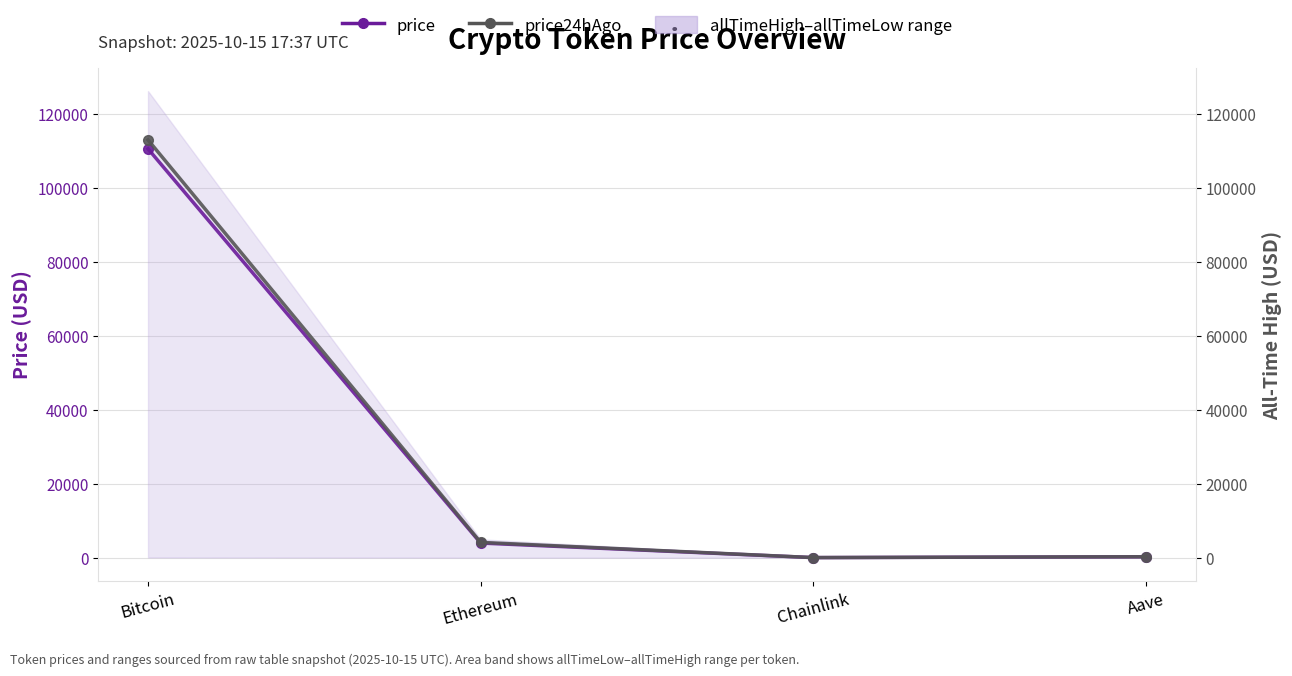

The price24hAgo series shows 378.9 at Aave. True or false?

False